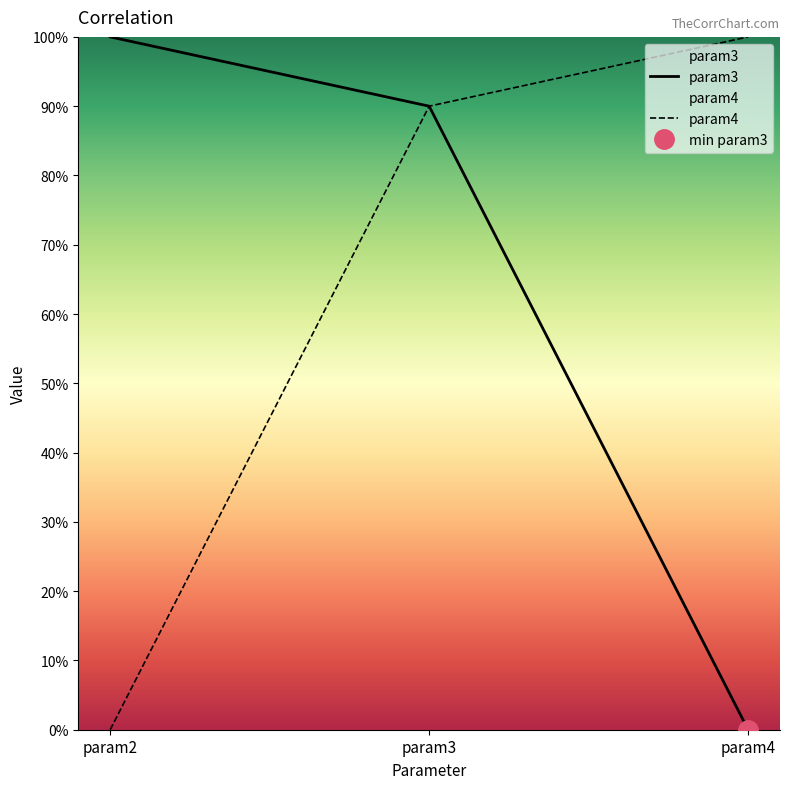

Reading left to right, list all the values displayed in this chart.

param3: 1.0	0.9	0.0
param4: 0.0	0.9	1.0